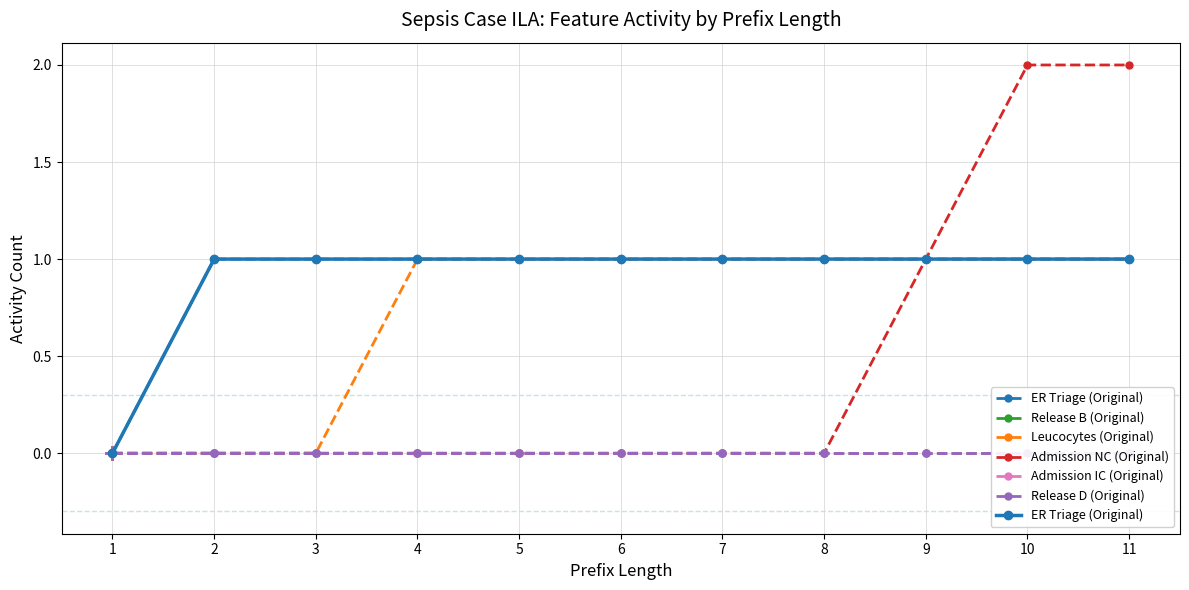

Rank the series by their maximum value, from lowest to highest.

Release B (Original), Admission IC (Original), Release D (Original), ER Triage (Original), Leucocytes (Original), Admission NC (Original)